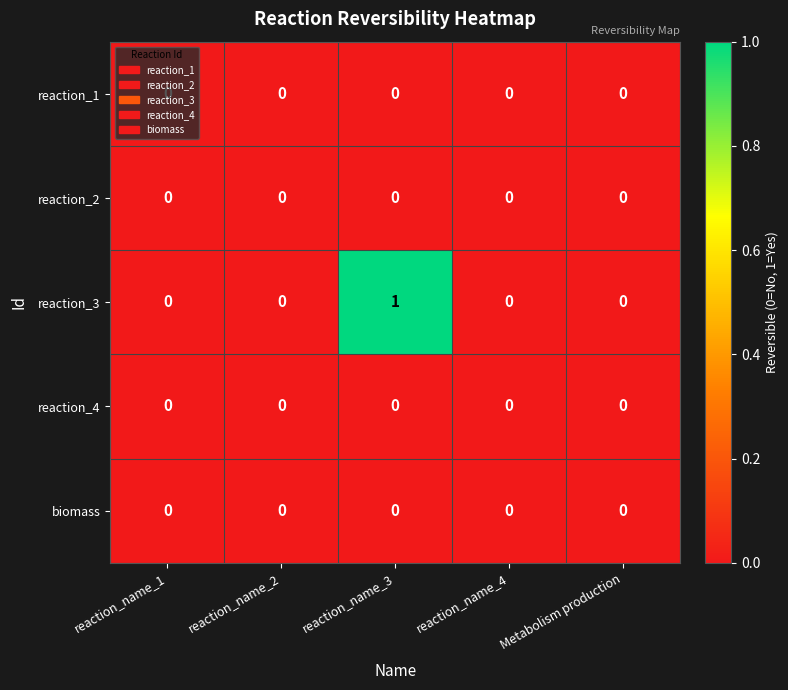

Which series has the largest total across all categories?

reaction_3